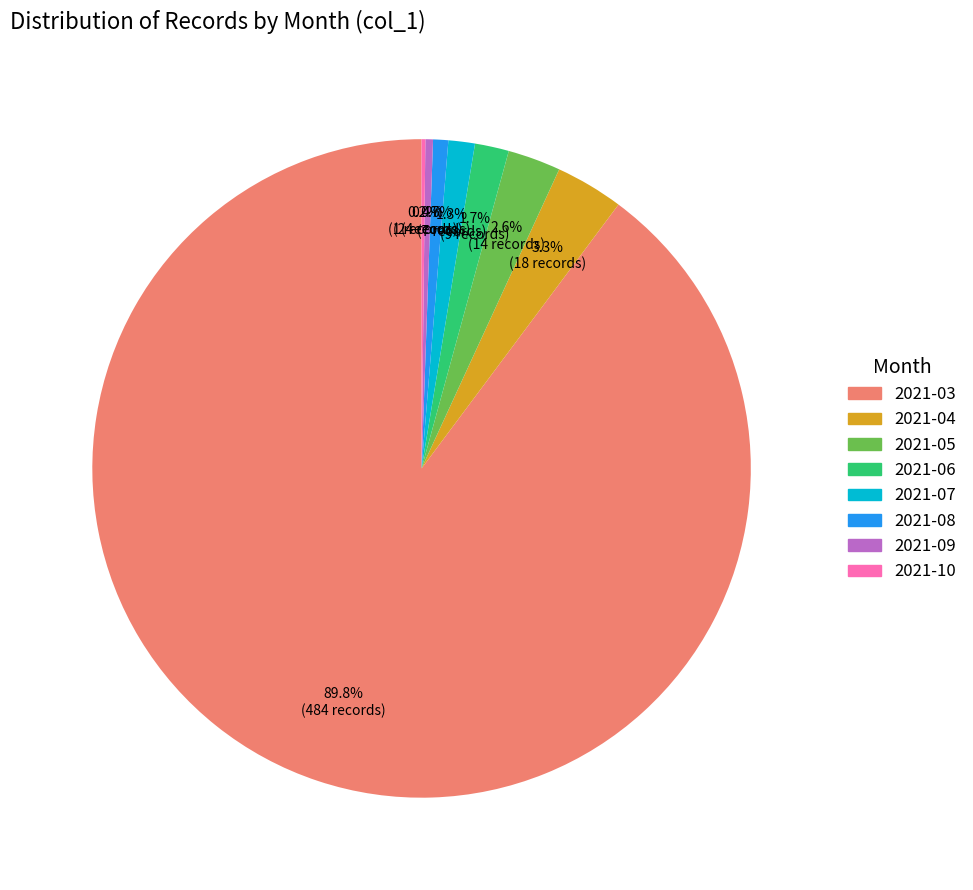

What percentage do 2021-05 and 2021-04 together represent?

5.9%